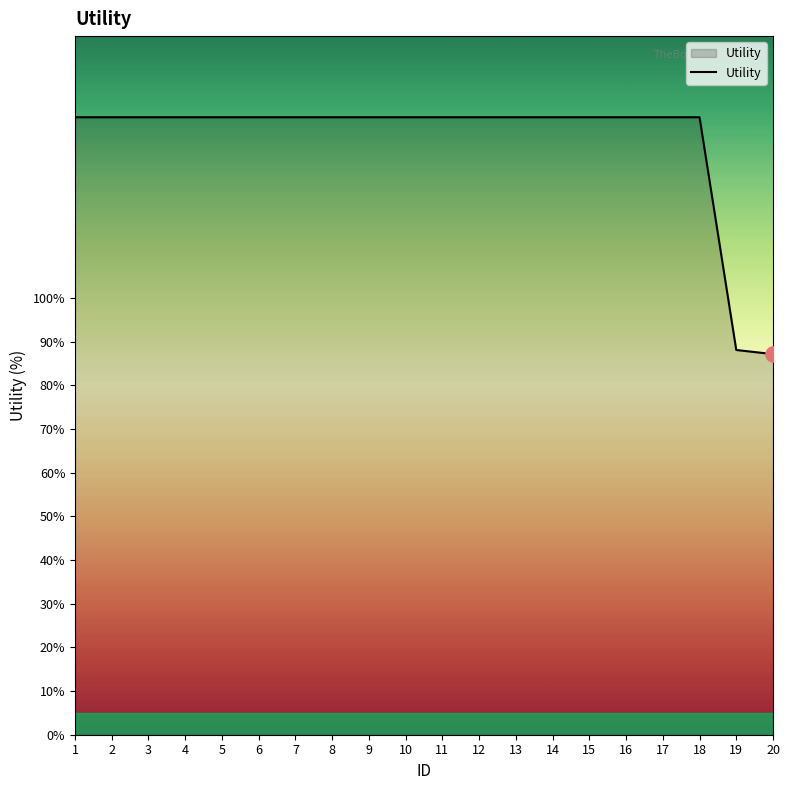

What is the change in value from 4 to 20?

-0.5